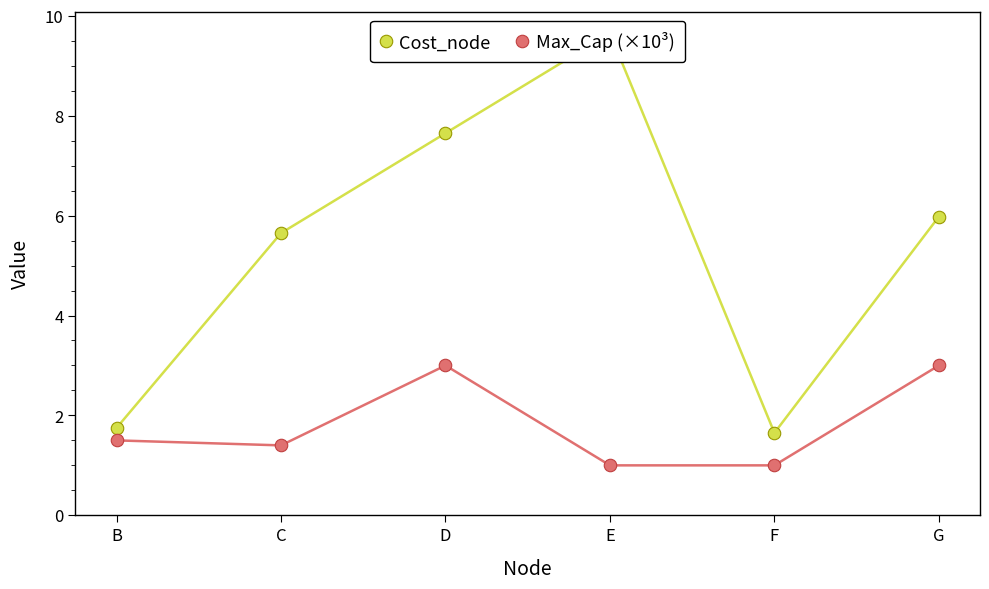

Rank the series at D from highest to lowest value.

Cost_node, Max_Cap (×10³)